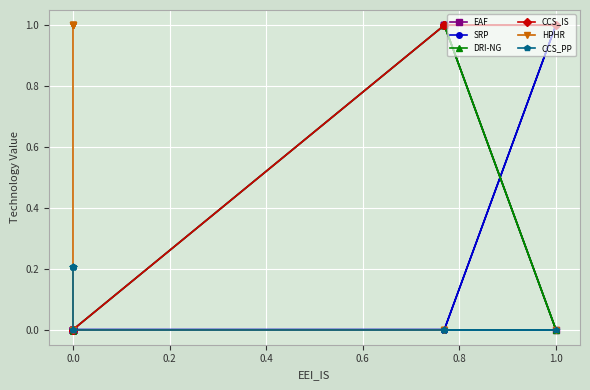

What is the difference between the highest and lowest values at 0.6?

1.0